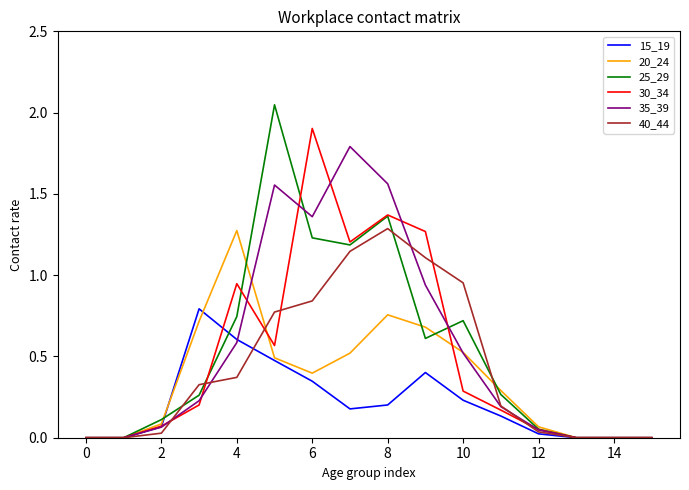

Which series has the widest spread of values?

25_29